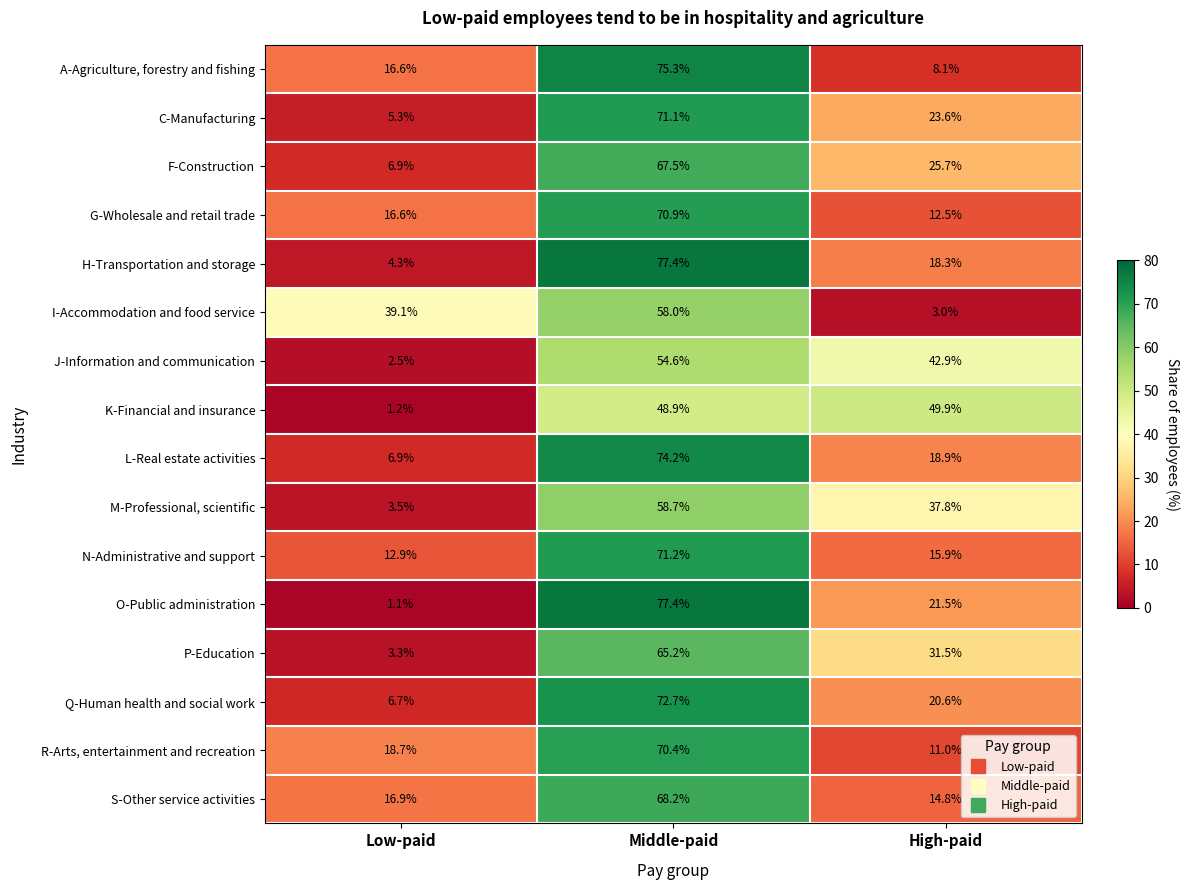

What is the difference between the maximum and minimum values in the G-Wholesale and retail trade series?

58.4